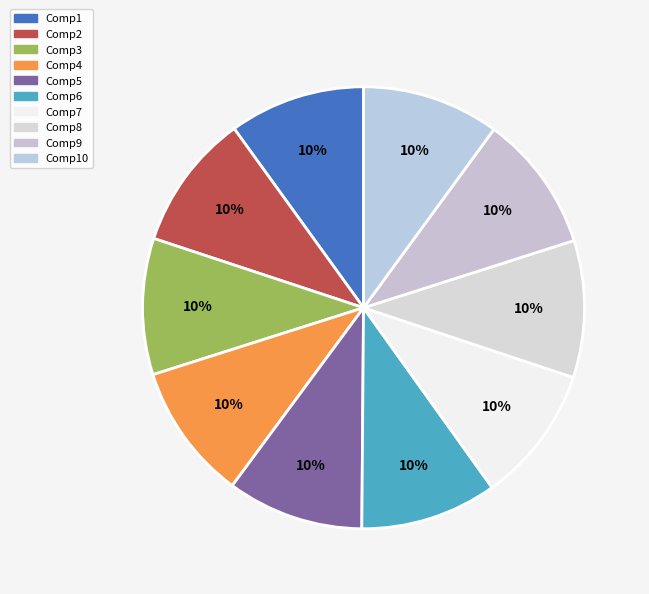

What is the smallest slice in the pie chart?

Comp1